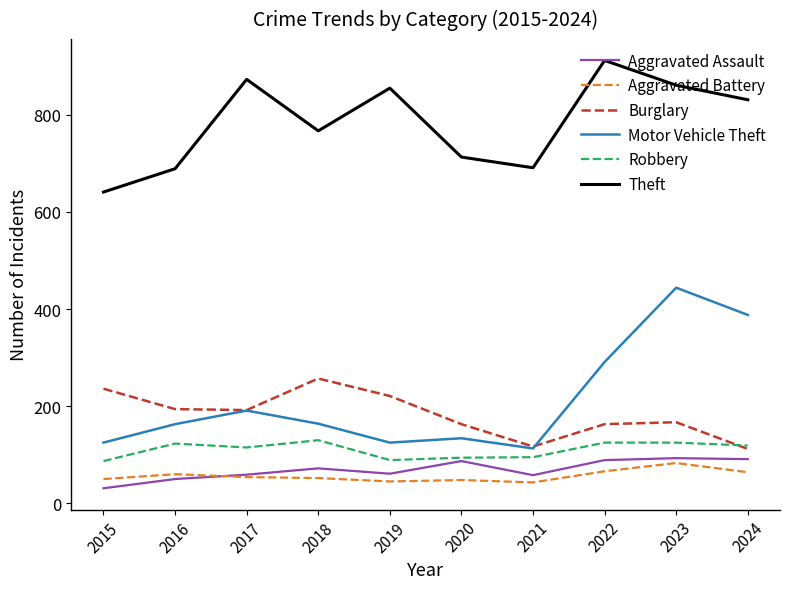

At which category is the sum across all series the highest?

2023